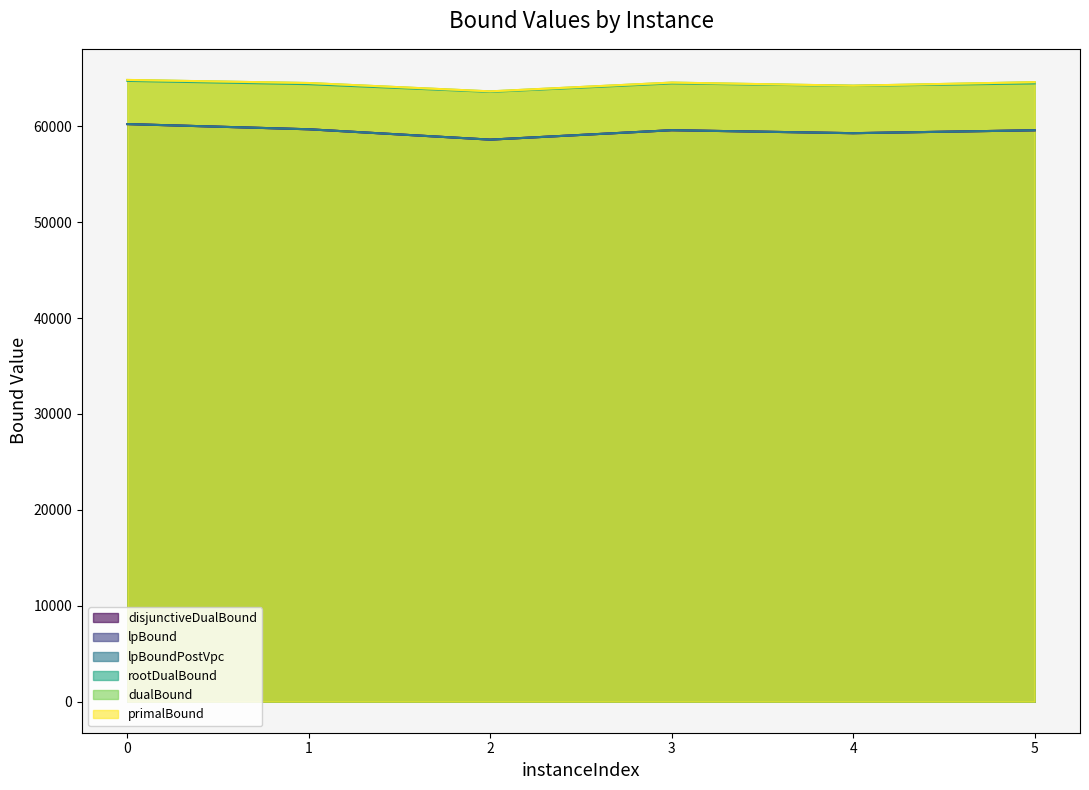

What is the total value across all series at 2?

366660.9